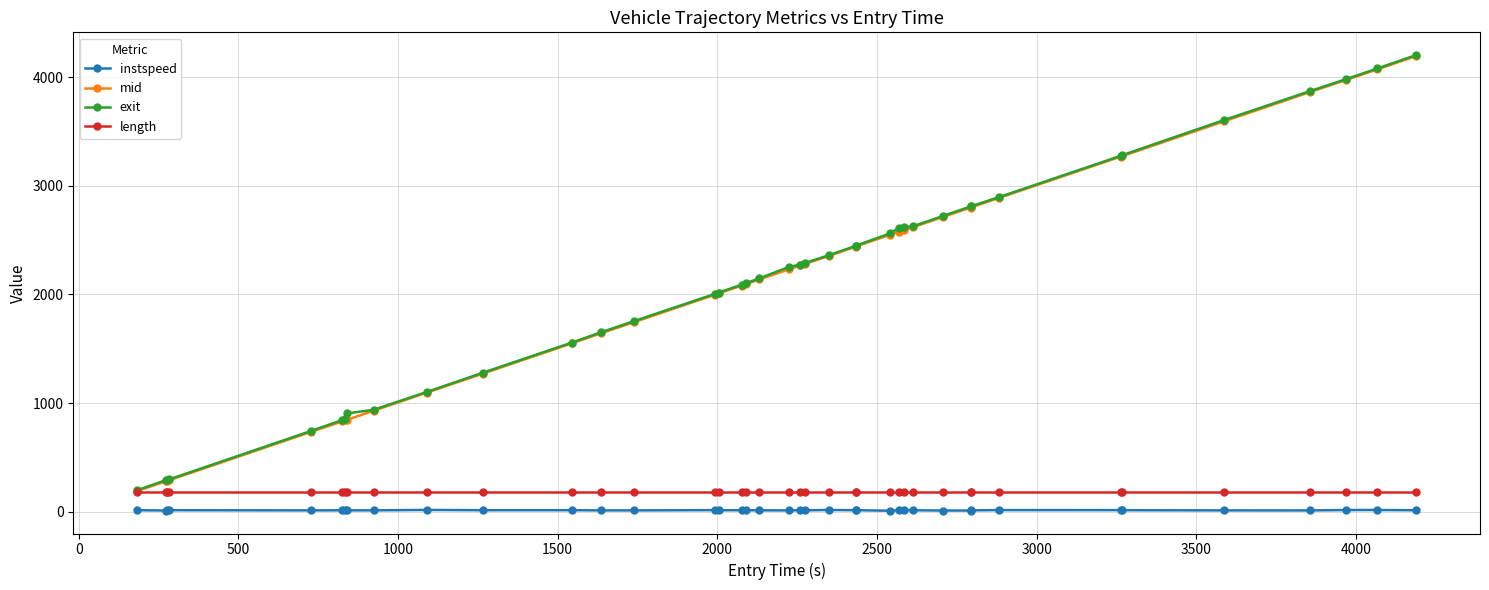

What are all the series names shown in the legend?

instspeed, mid, exit, length